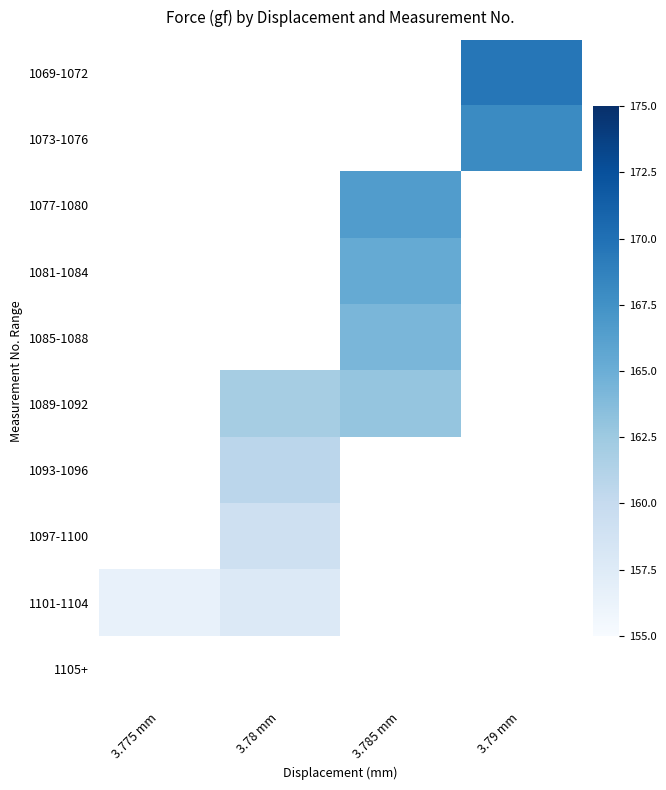

The value of 1089-1092 at 3.785 mm is 162.9. True or false?

True